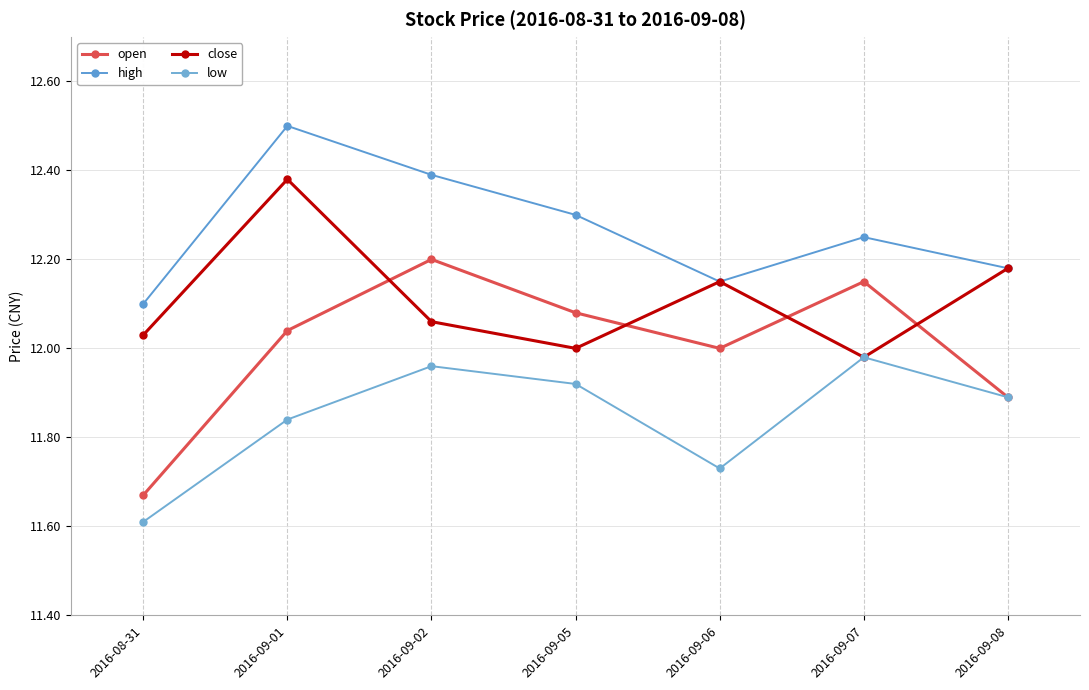

Count the number of categories in the chart.

7